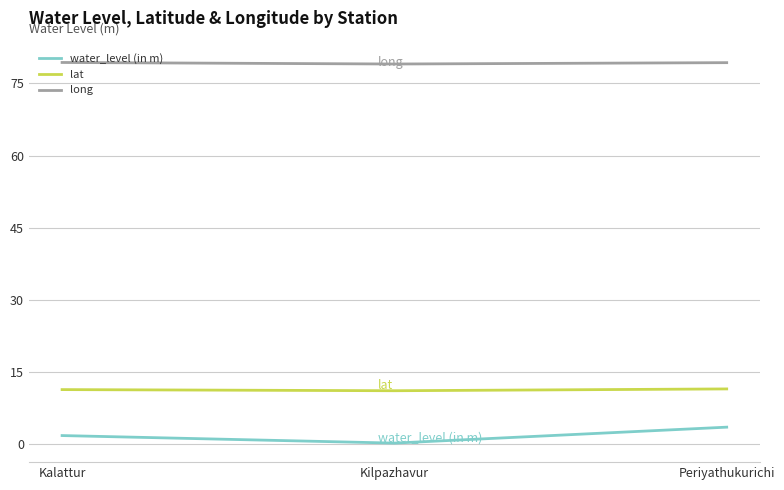

Is the value of long at Periyathukurichi greater than the value of water_level (in m) at Periyathukurichi?

Yes